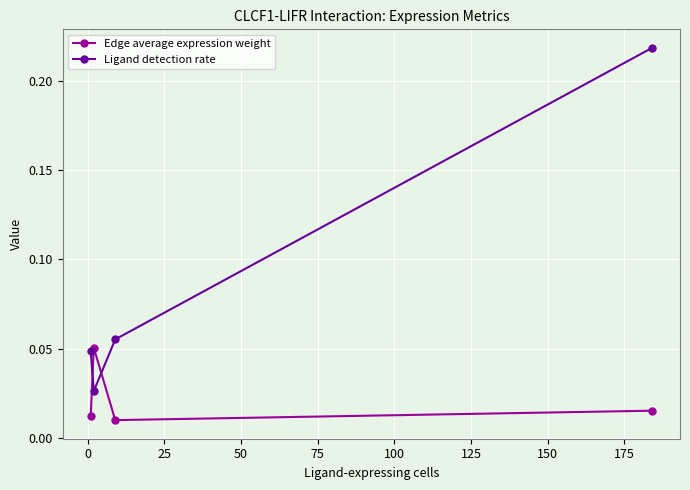

Rank the series by their maximum value, from highest to lowest.

Ligand detection rate, Edge average expression weight